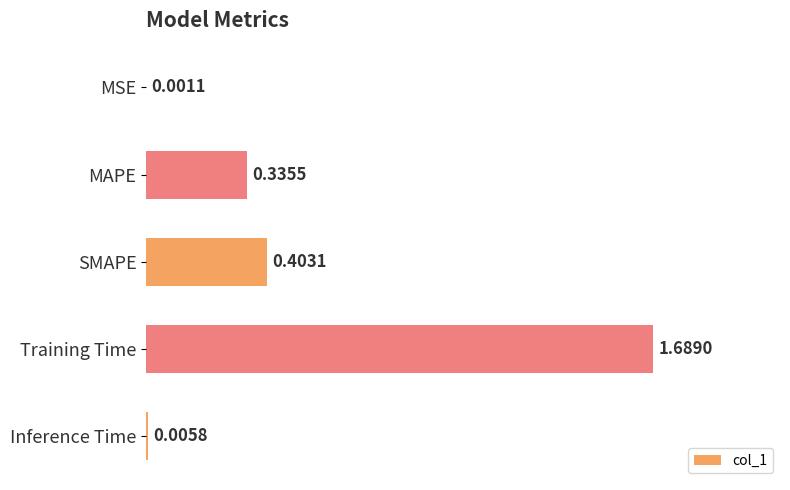

Which category has the highest value across all series?

Training Time